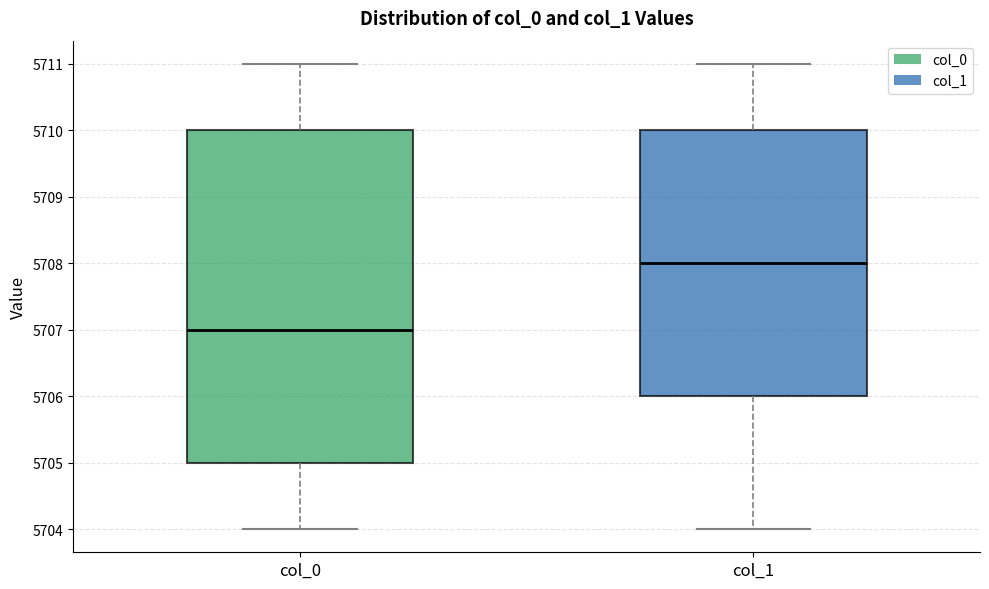

Comparing the boxes themselves (not the whiskers), which one is the tallest?

col_0